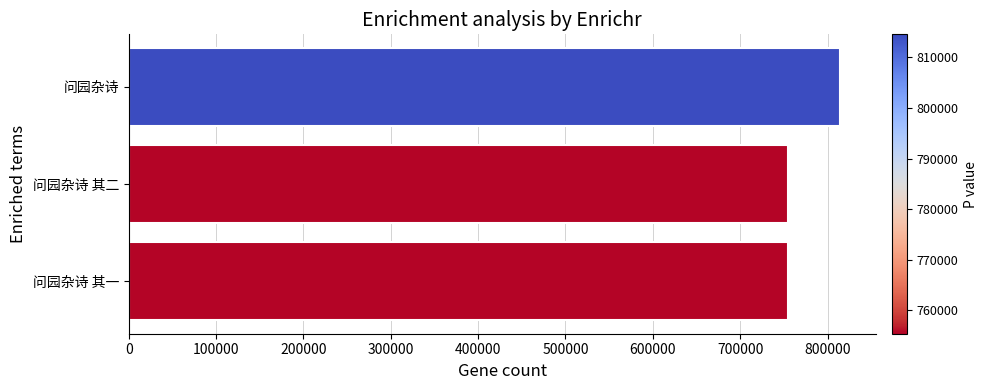

What is the ratio of the value at 问园杂诗 to the value at 问园杂诗 其二?

1.1